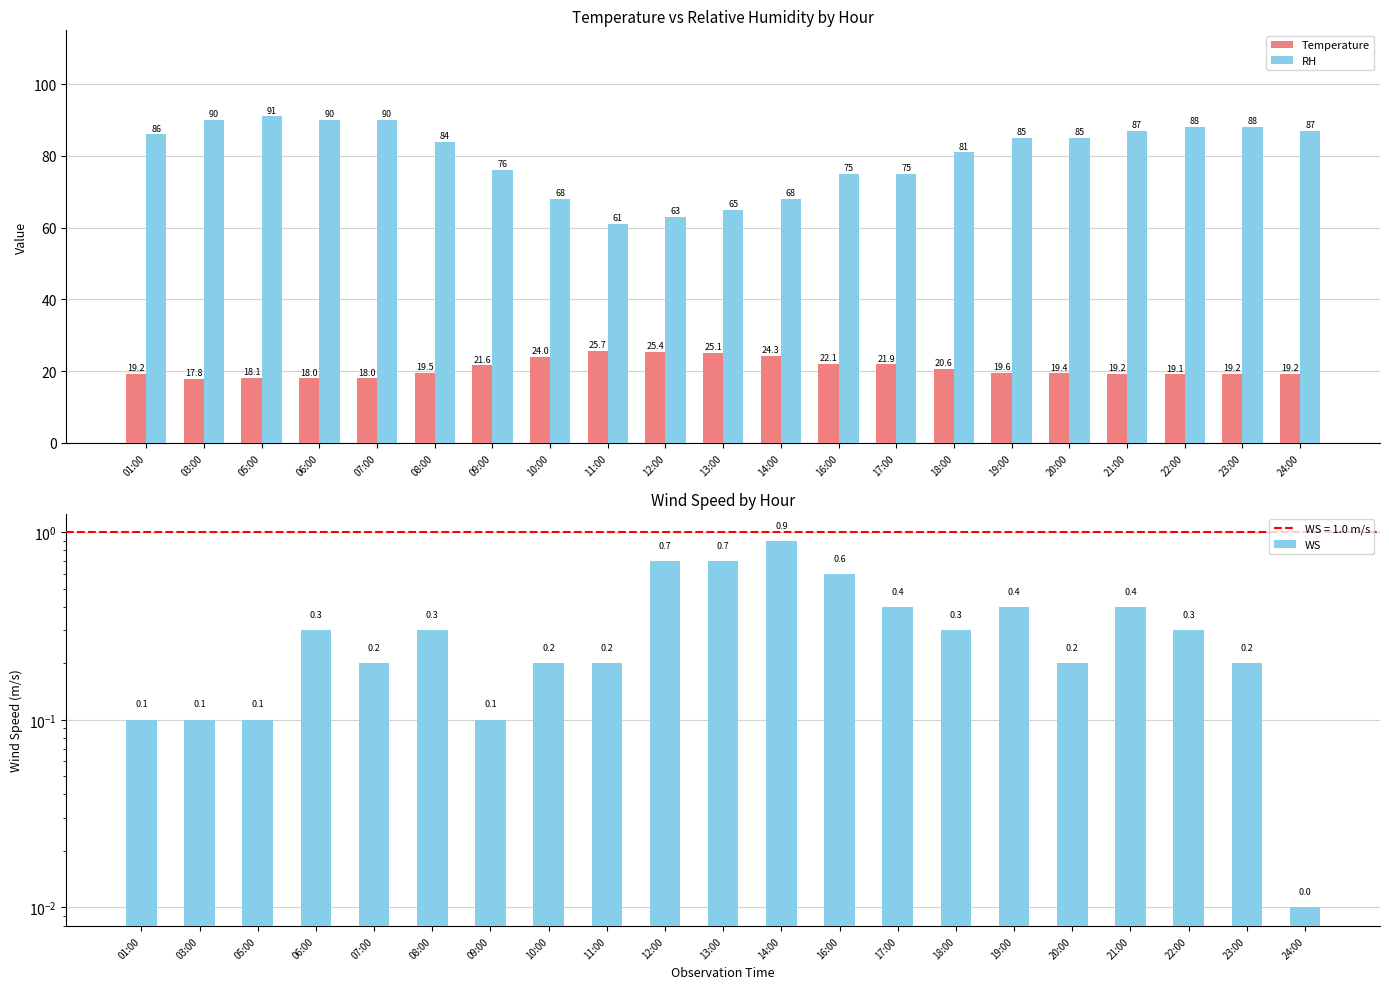

The Temperature series shows 19.2 at 21:00. True or false?

True